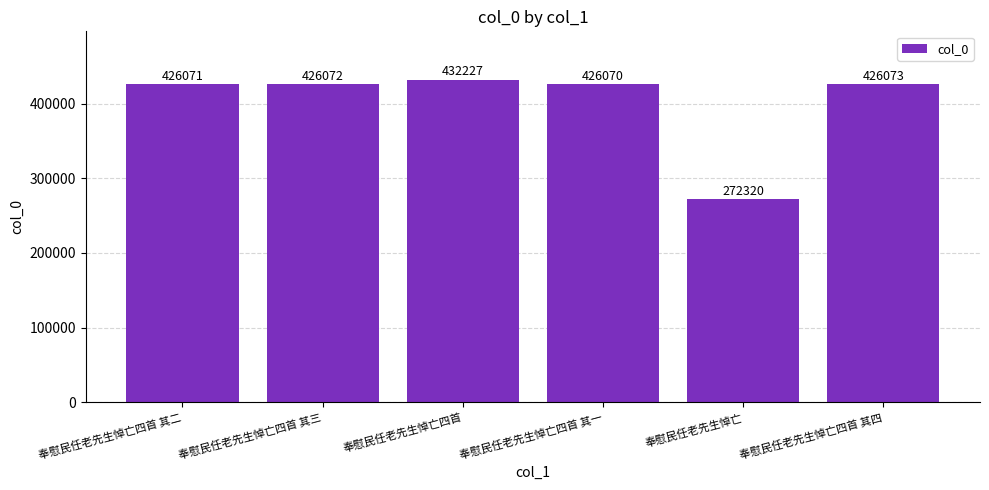

What value does the data have at 奉慰民任老先生悼亡四首?

432227